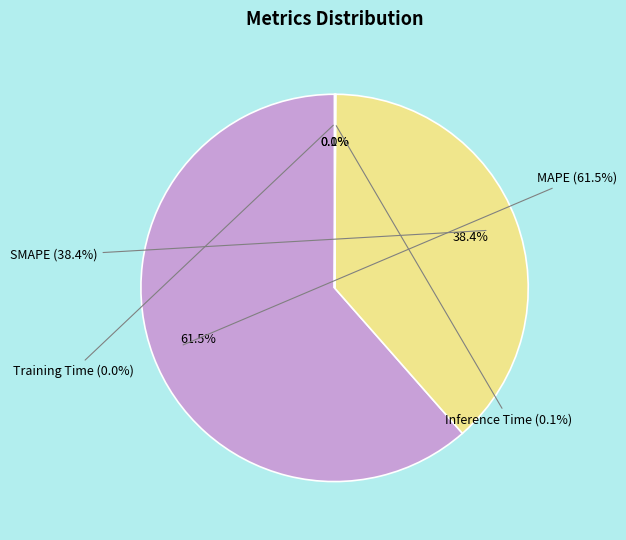

How many slices are in this pie chart?

4